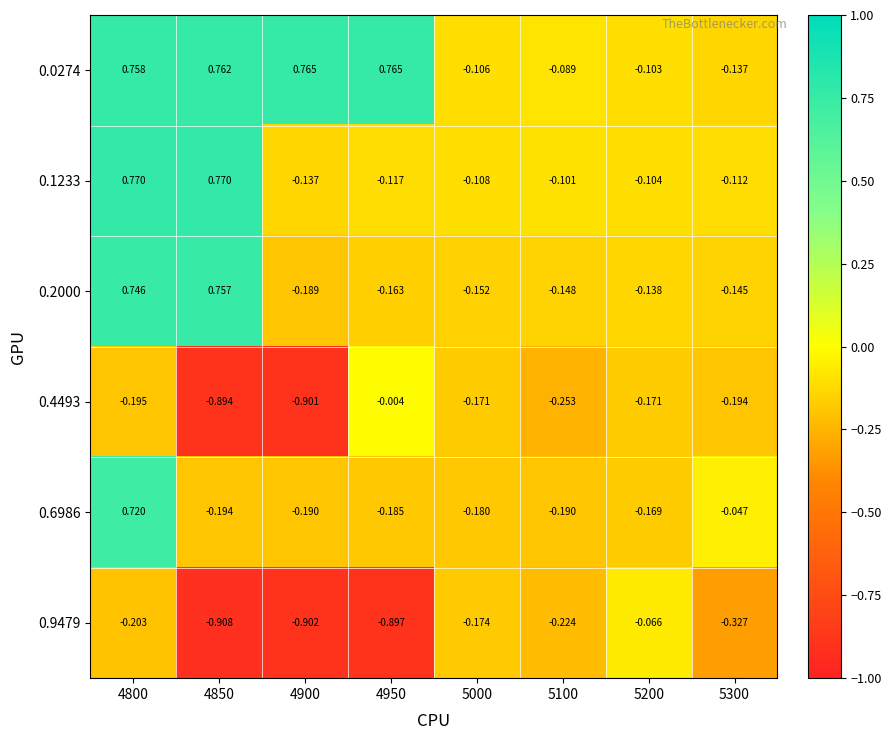

Is the value of 0.9479 at 4800 greater than the value of 0.2000 at 5200?

No